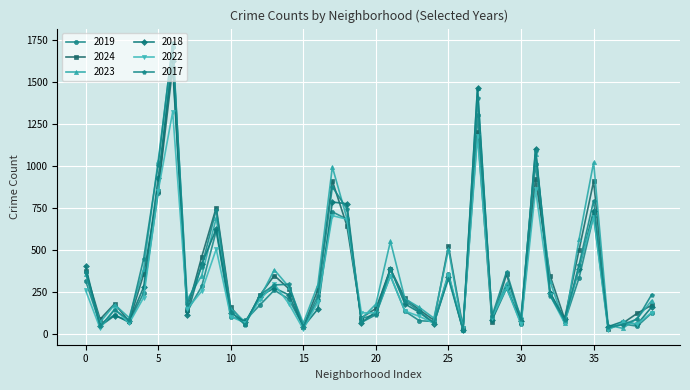

What is the greatest value displayed?

1731